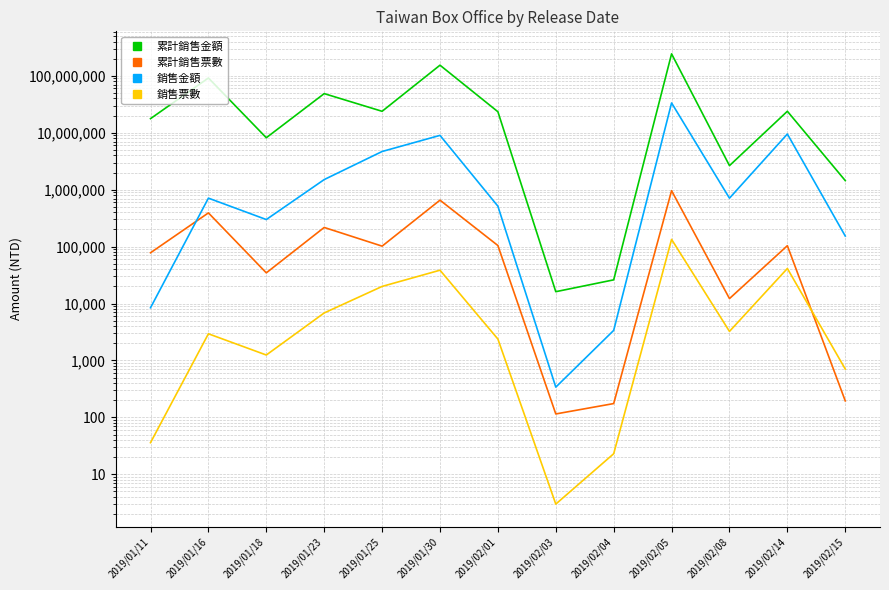

What is the greatest value displayed?

243311417